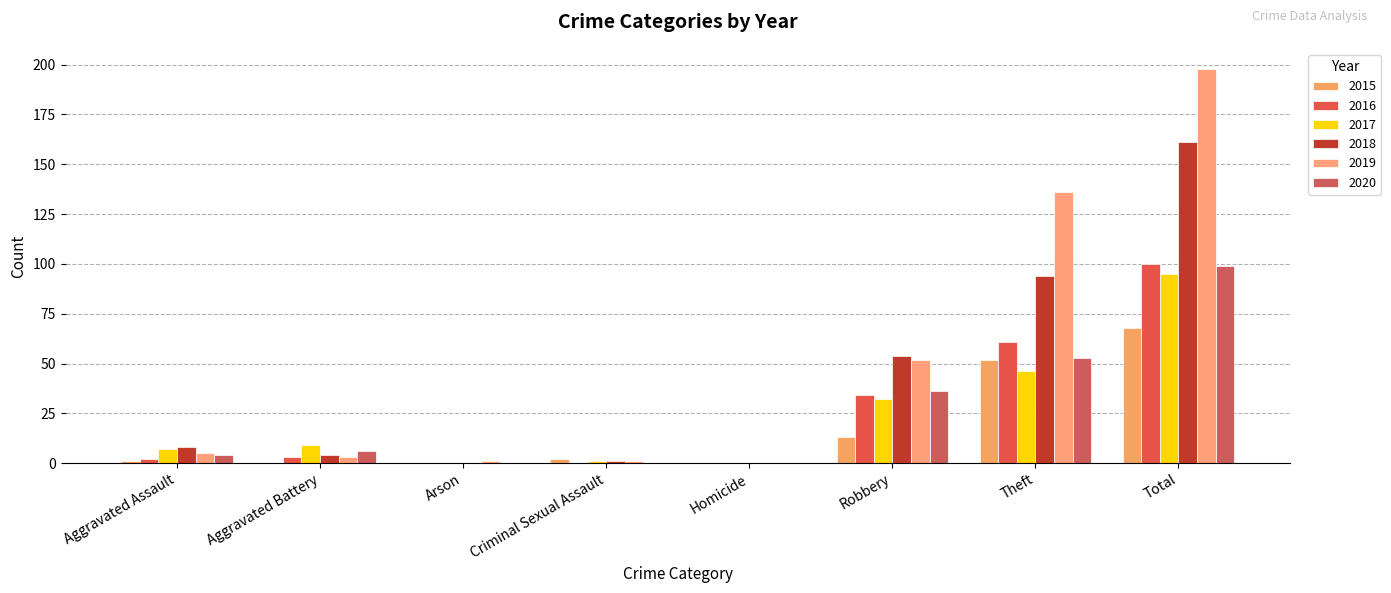

What is the label of the 2nd bar from the right?

Theft